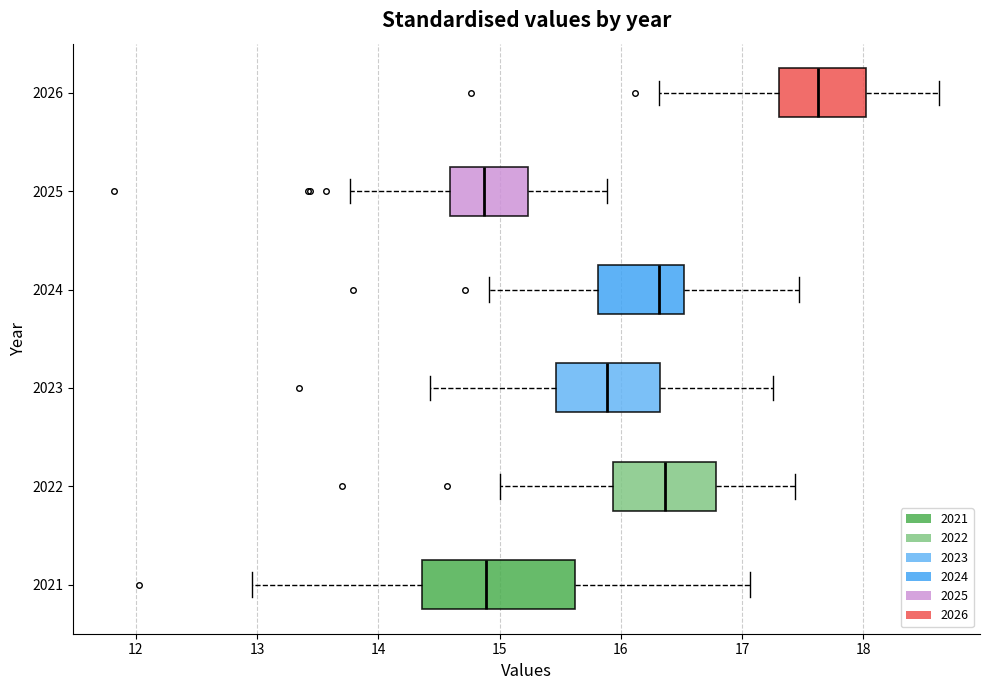

Reading bottom to top, transcribe this box plot: for each box, give where its median line is, the range the box spans, and where its two whiskers end, as read against the x-axis. The values are not printed on the chart, so give them approximately, as read against the axis.

2021: median 14.9, box 14.4 to 15.6, whiskers 13.0 to 17.1
2022: median 16.4, box 15.9 to 16.8, whiskers 15.0 to 17.4
2023: median 15.9, box 15.5 to 16.3, whiskers 14.4 to 17.3
2024: median 16.3, box 15.8 to 16.5, whiskers 14.9 to 17.5
2025: median 14.9, box 14.6 to 15.2, whiskers 13.8 to 15.9
2026: median 17.6, box 17.3 to 18.0, whiskers 16.3 to 18.6